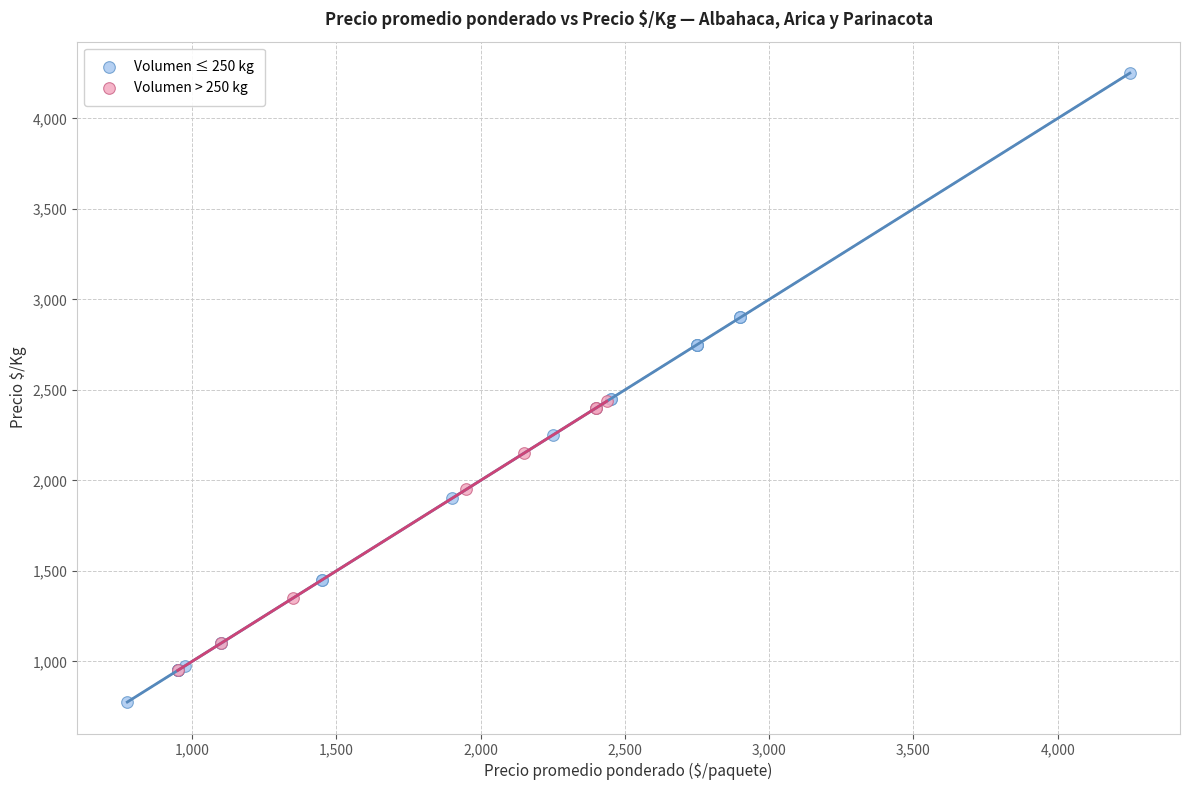

Which series reaches the minimum Y coordinate?

Volumen ≤ 250 kg